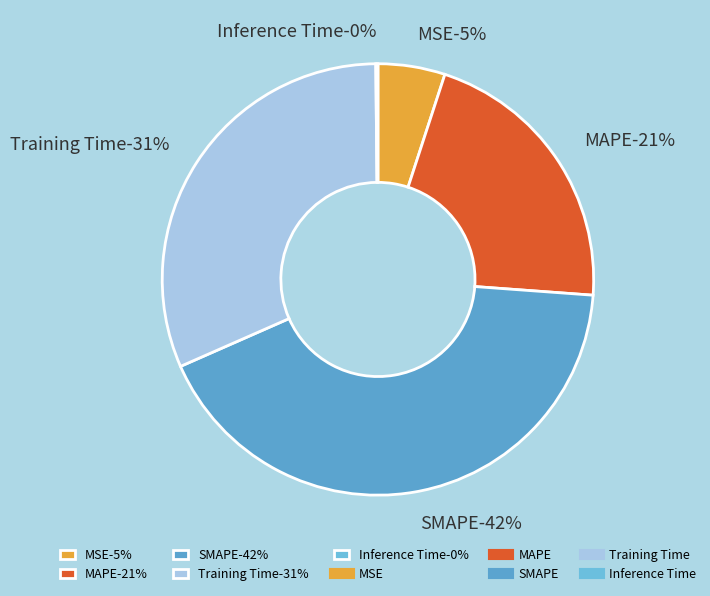

Between Training Time and SMAPE, which is larger?

SMAPE